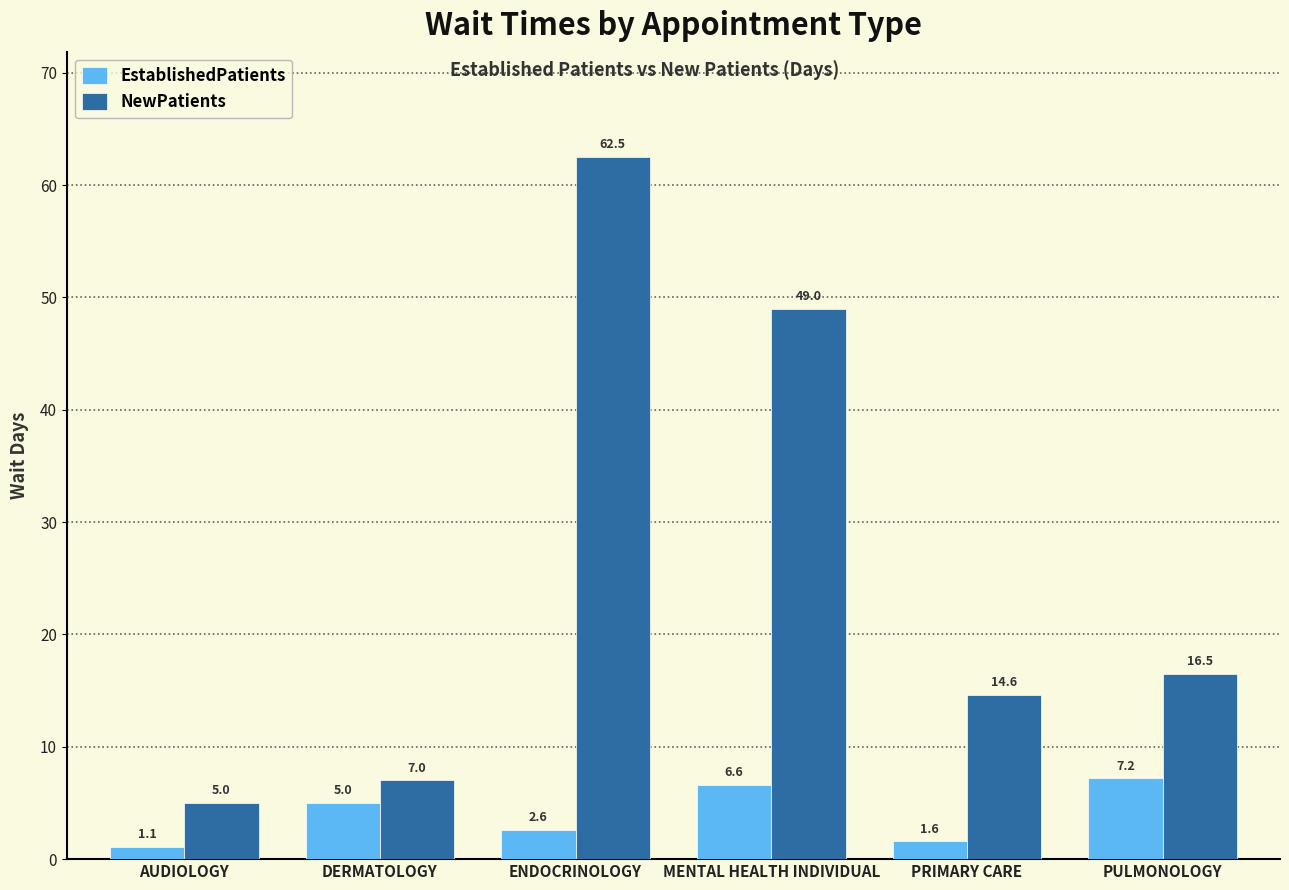

How many groups of bars are there?

6